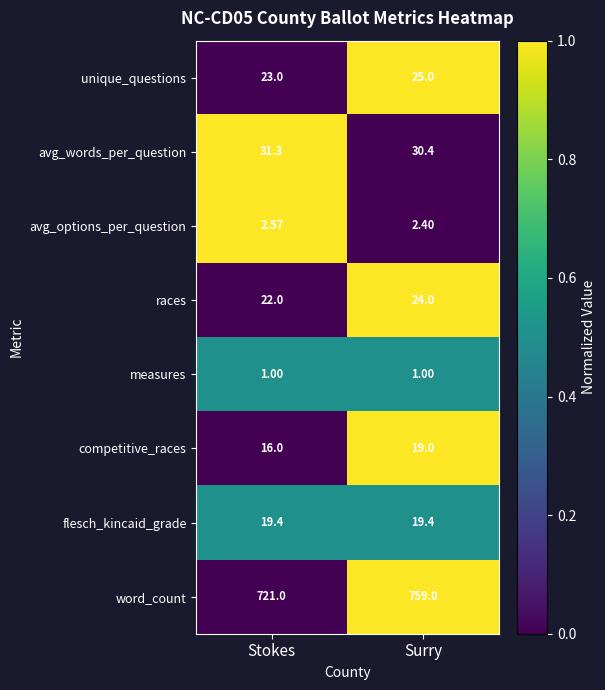

At which category is the sum across all series the highest?

Surry